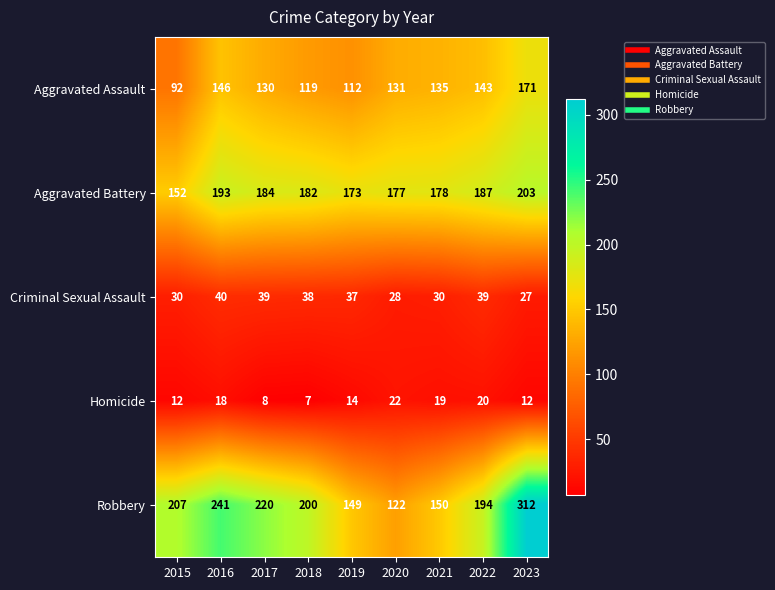

List the series in order of their peak value, highest first.

Robbery, Aggravated Battery, Aggravated Assault, Criminal Sexual Assault, Homicide